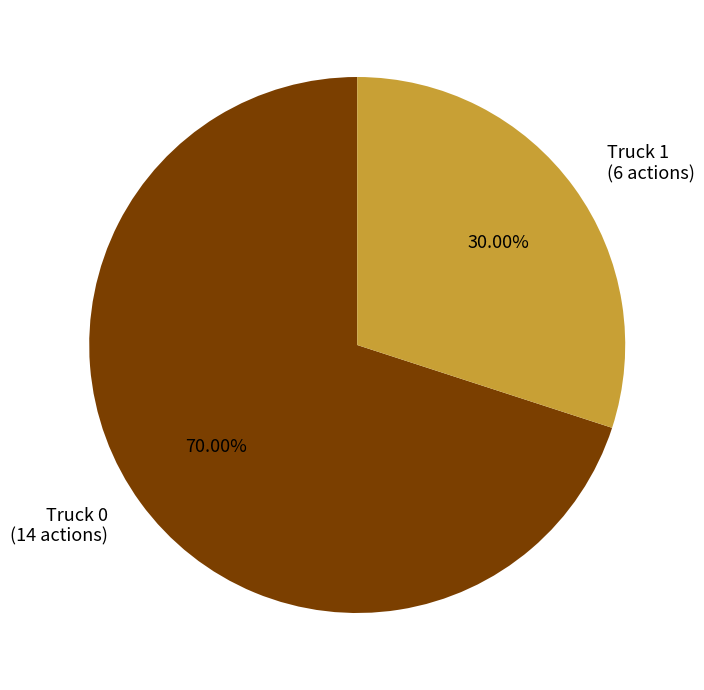

Is it true that Truck 1 is 36% of the pie?

False